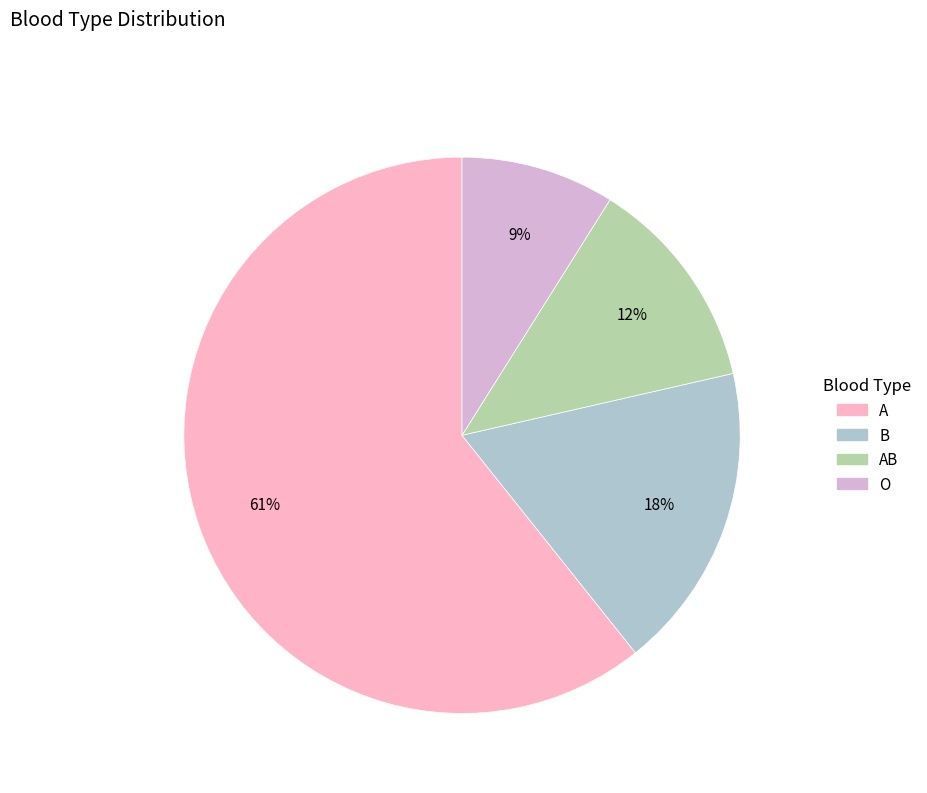

Is there any slice that represents more than half of the pie?

Yes